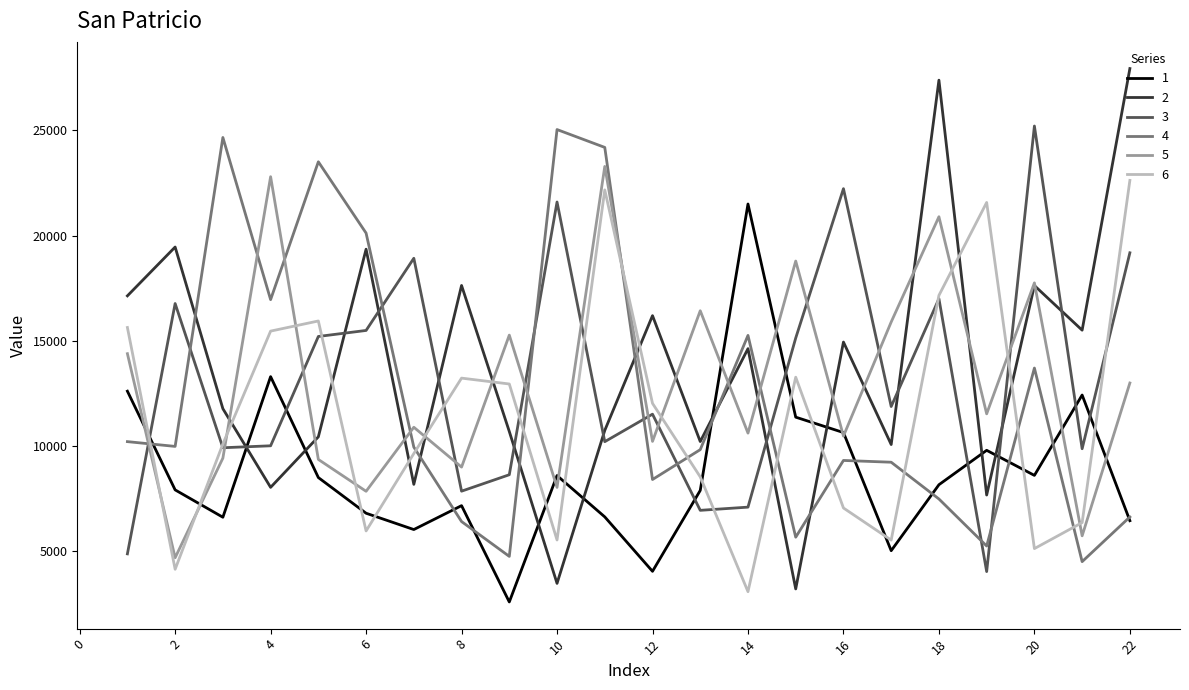

What are all the series names shown in the legend?

1, 2, 3, 4, 5, 6